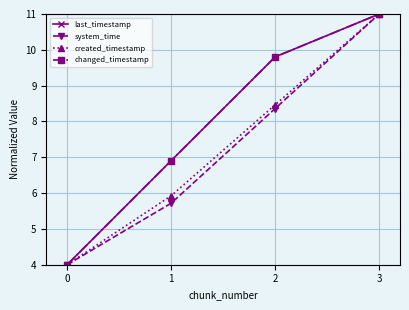

How many lines are shown in the chart?

4